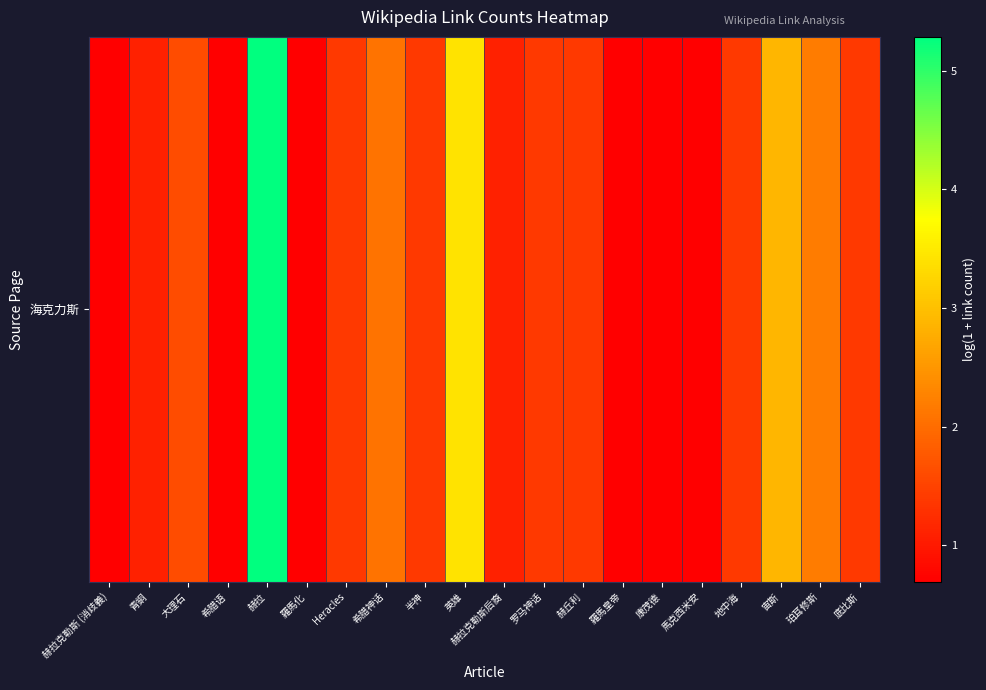

List the labels in order of value, largest first.

赫拉, 英雄, 宙斯, 珀耳修斯, 希腊神话, 大理石, Heracles, 半神, 罗马神话, 赫丘利, 地中海, 底比斯, 青銅, 赫拉克勒斯后裔, 赫拉克勒斯 (消歧義), 希腊语, 羅馬化, 羅馬皇帝, 康茂德, 馬克西米安